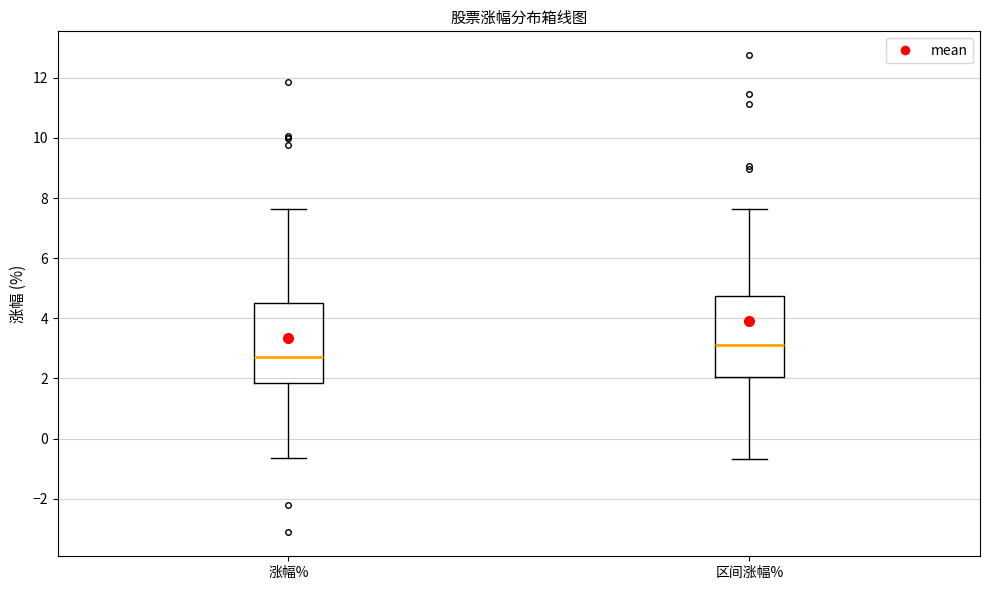

Which box has the lowest median line?

涨幅%